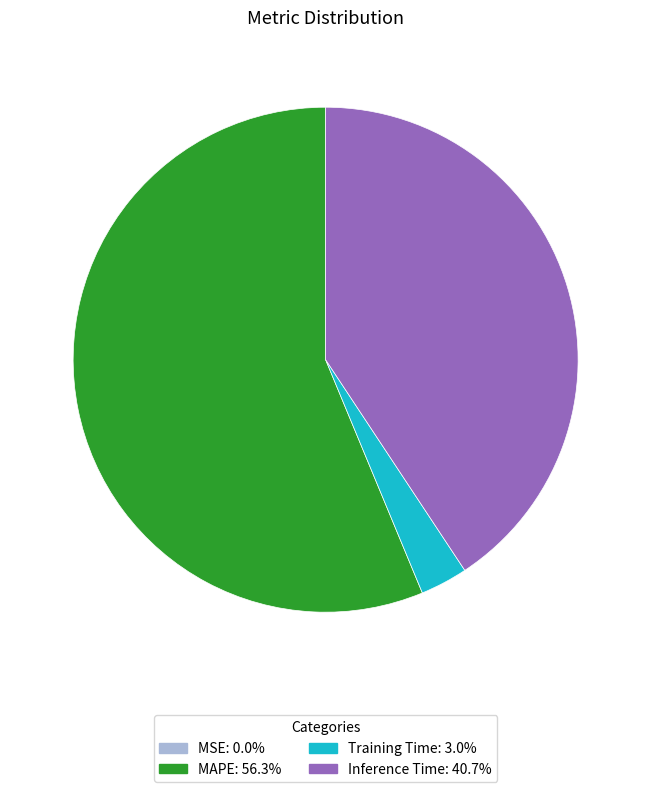

Does any single category account for the majority?

Yes